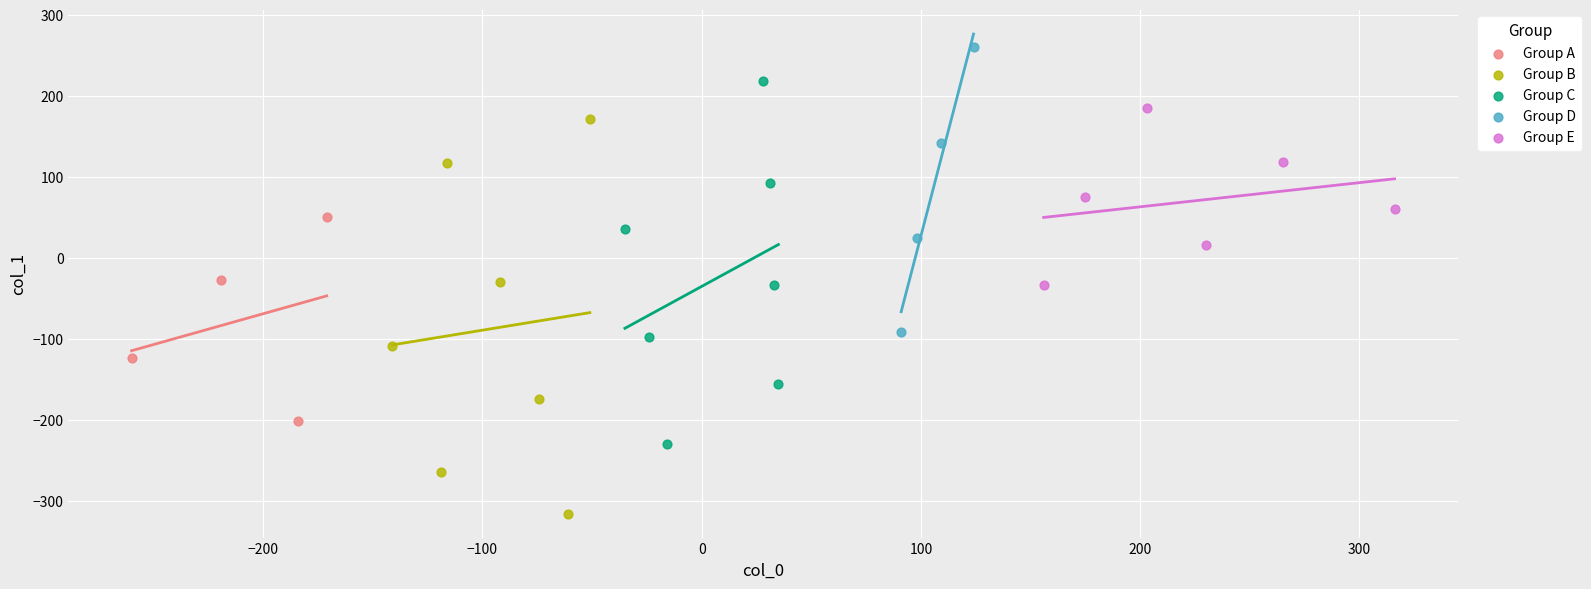

Which series contains the highest Y value?

Group D